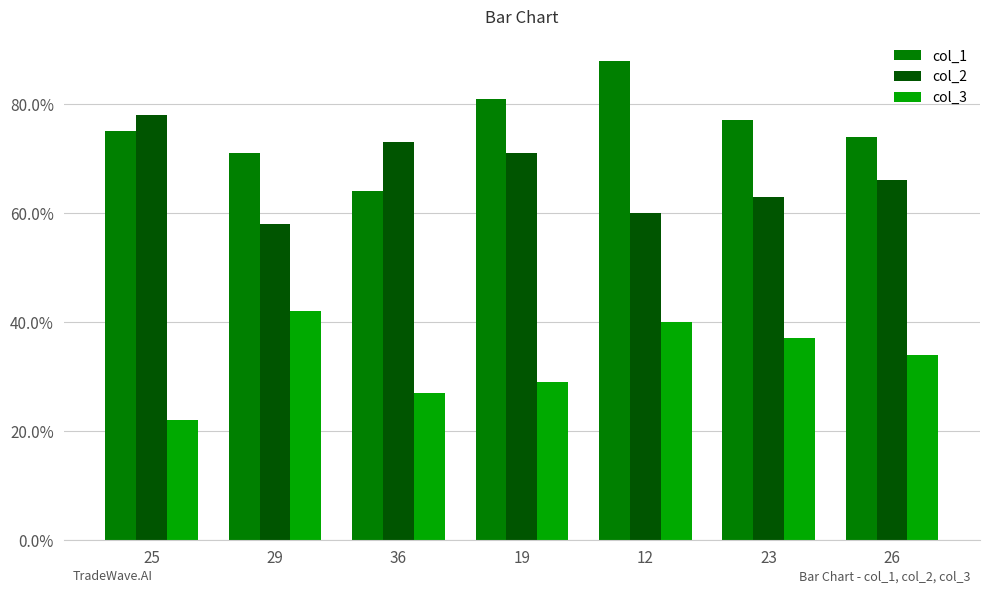

The value of col_1 at 12 is 19. True or false?

False